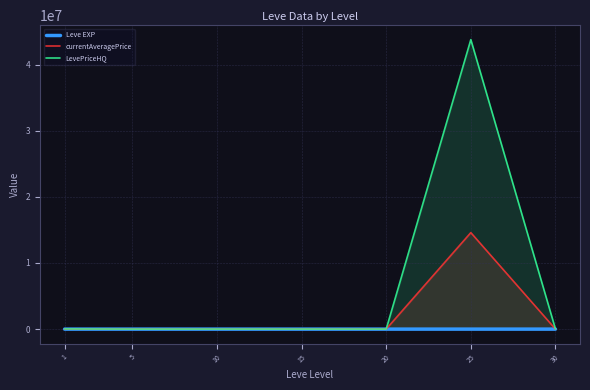

At how many categories does at least one series exceed 2022604?

1